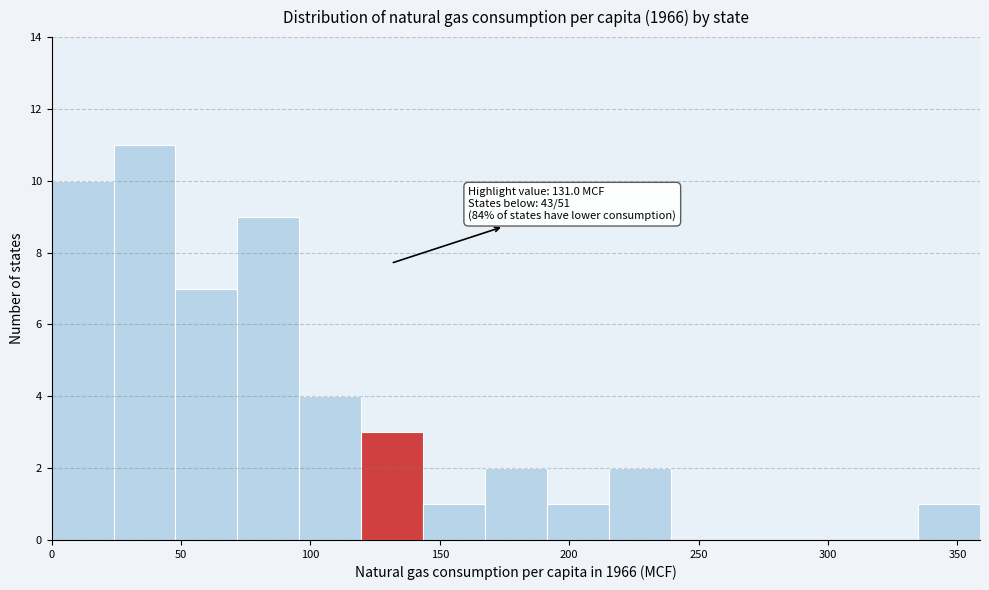

Which range on the x-axis has the tallest bar?

25 to 50